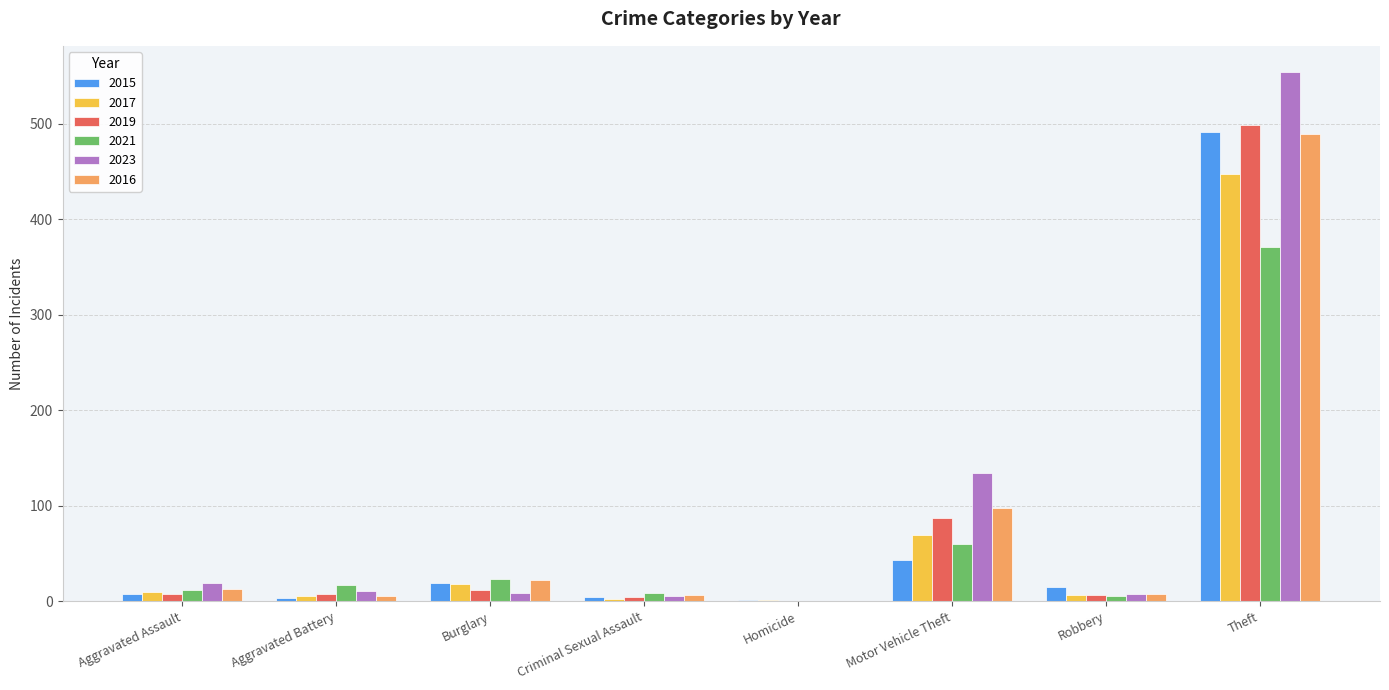

The 2023 series shows 0 at Homicide. True or false?

True